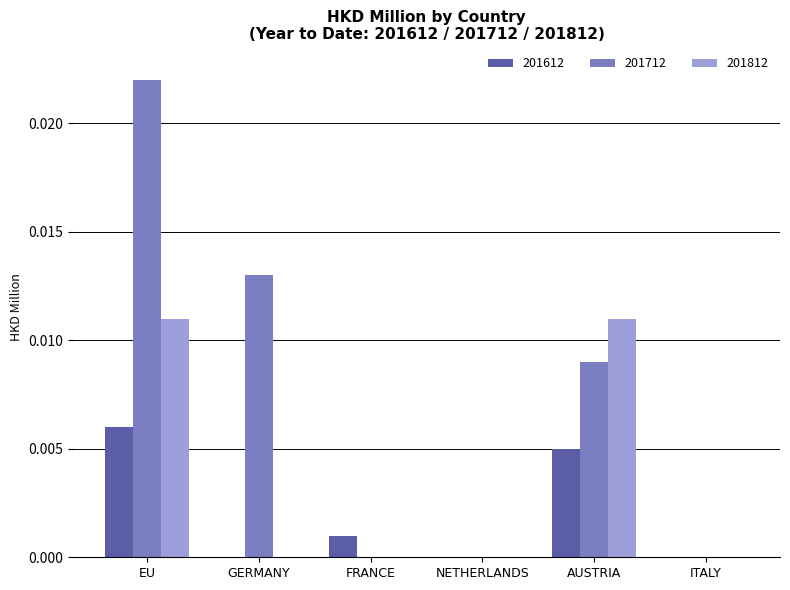

At which category is the sum across all series the highest?

EU